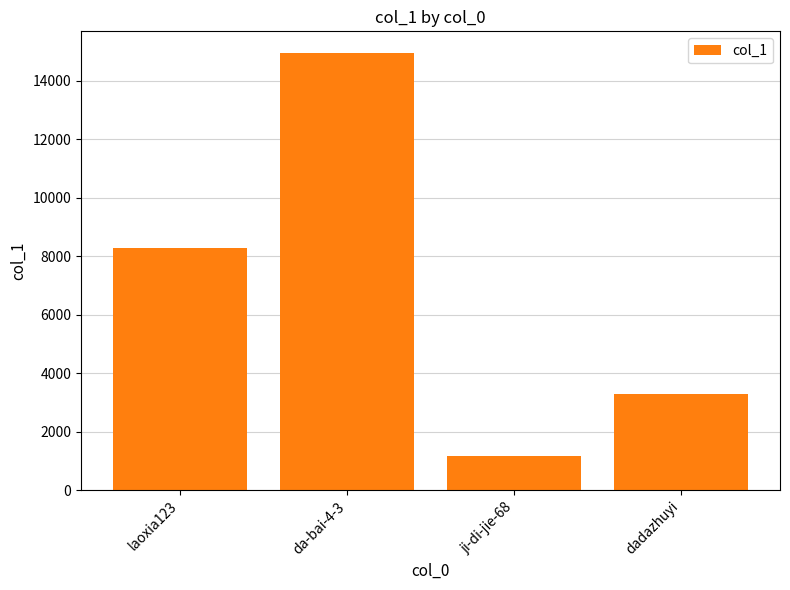

What is the smallest value displayed?

1174